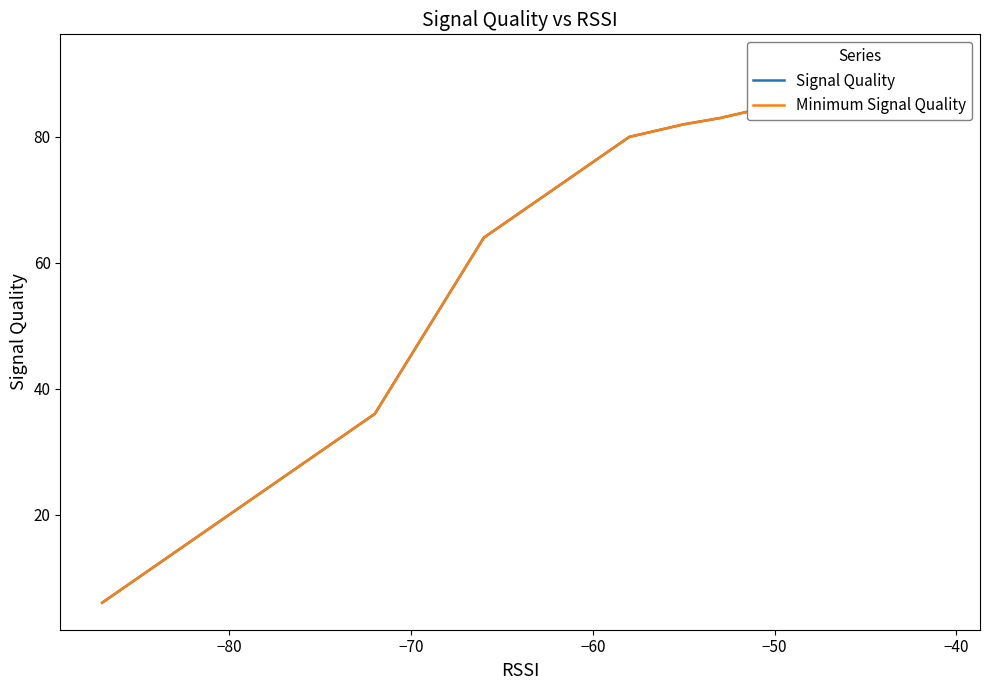

How many lines are shown in the chart?

2